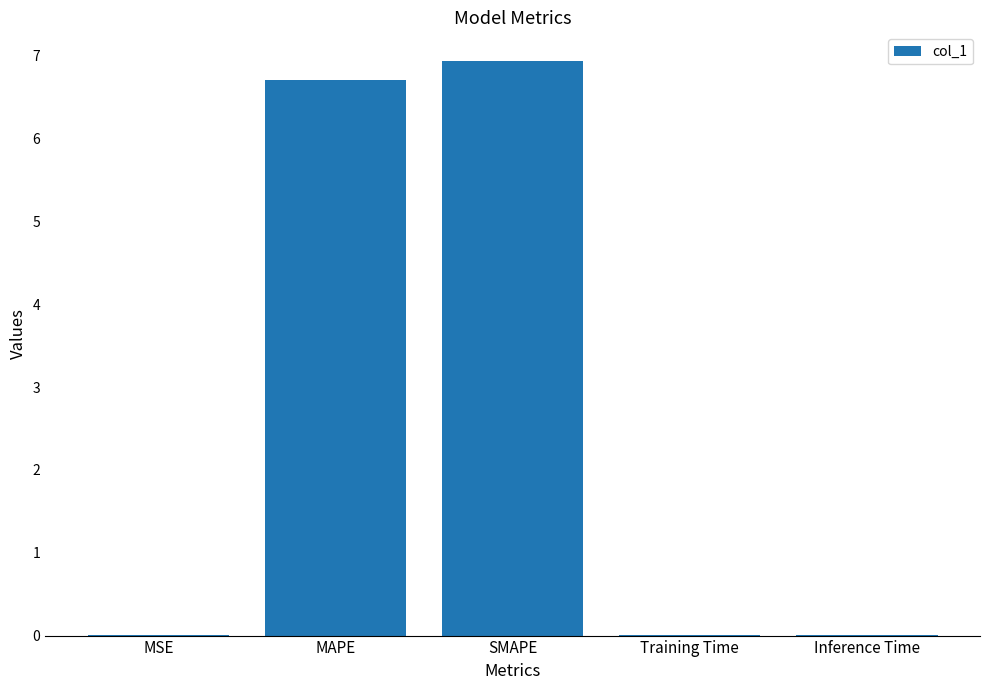

True or false: the data shows 10.7 at SMAPE.

False